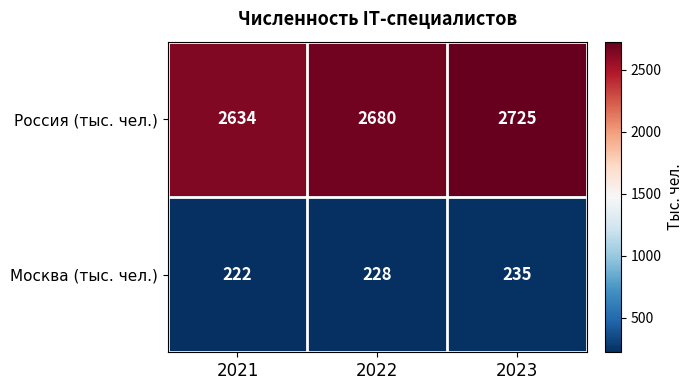

What is the sum of all Москва (тыс. чел.) values?

685